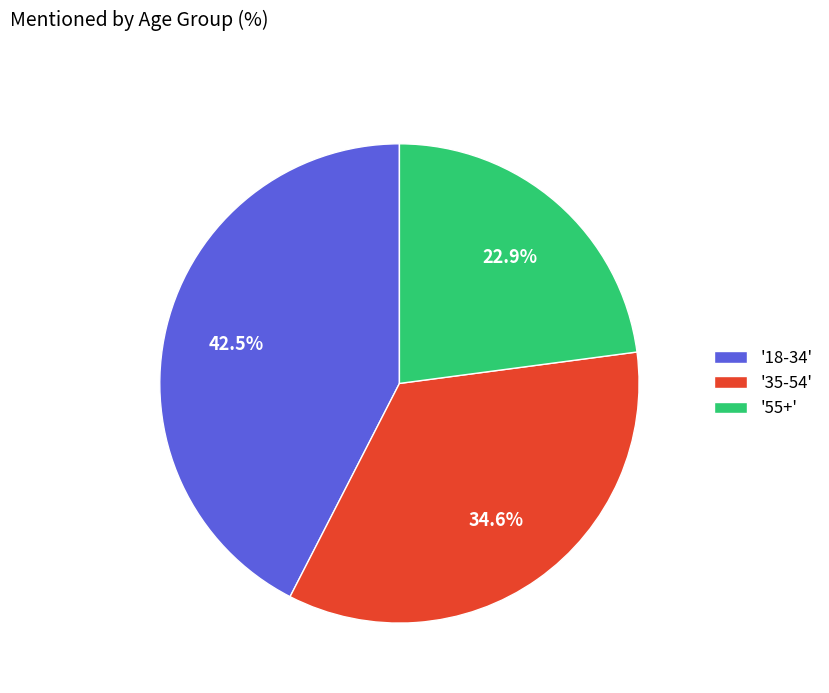

How many segments does this pie chart have?

3